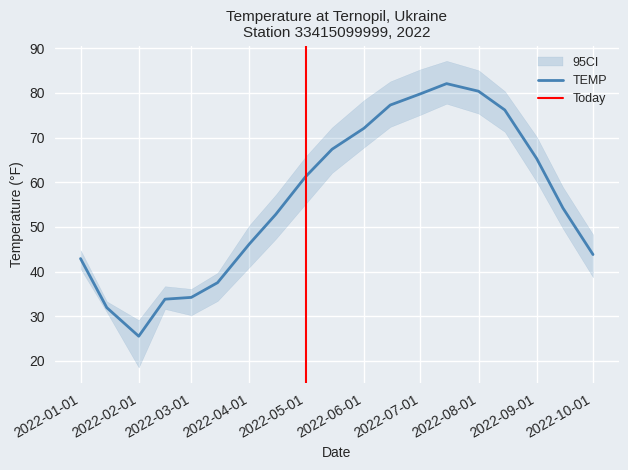

At which category does TEMP reach its first local valley?

2022-02-01